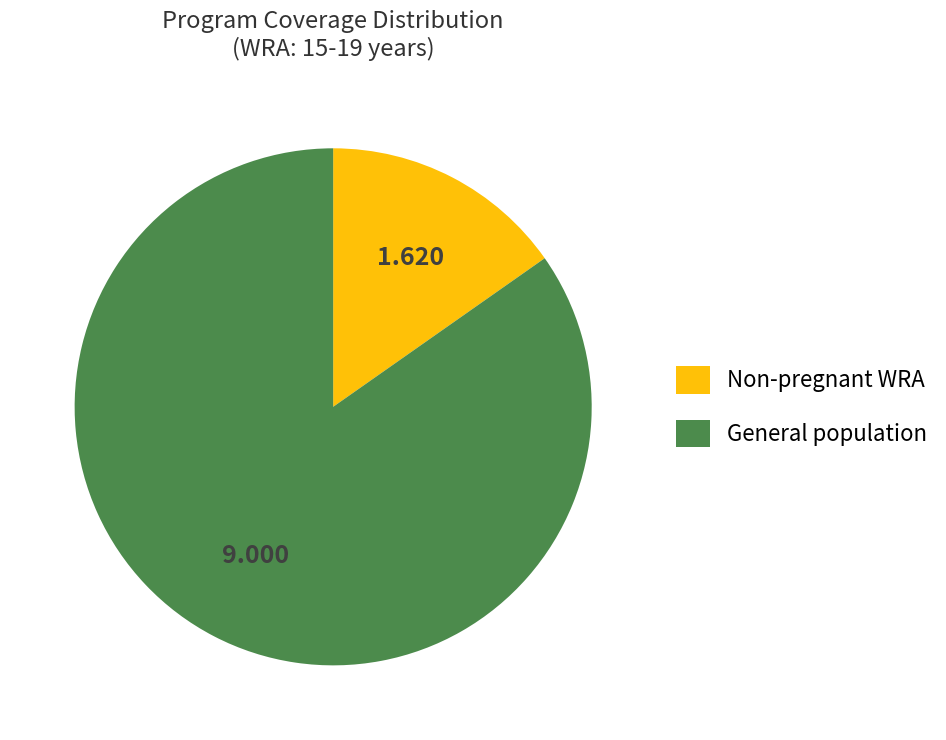

Rank the categories by value from lowest to highest.

Non-pregnant WRA, General population